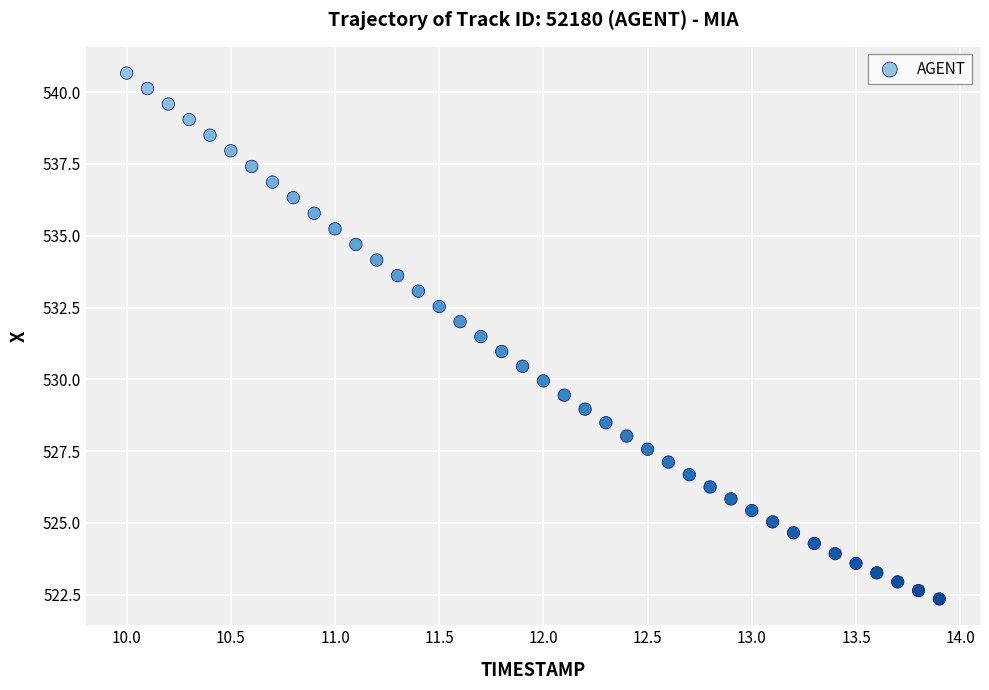

What is the range of Y values (max minus min)?

18.3